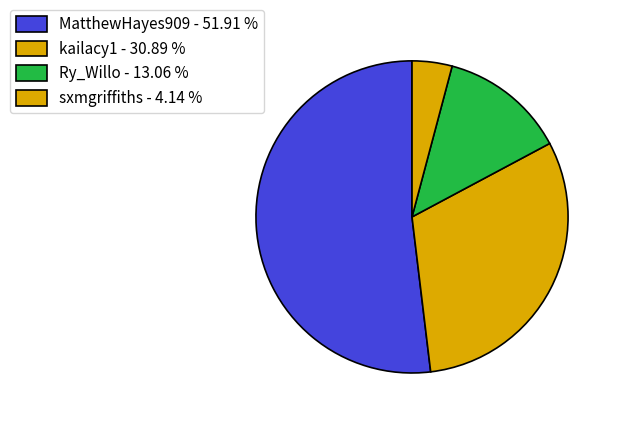

Is there any slice that represents more than half of the pie?

Yes